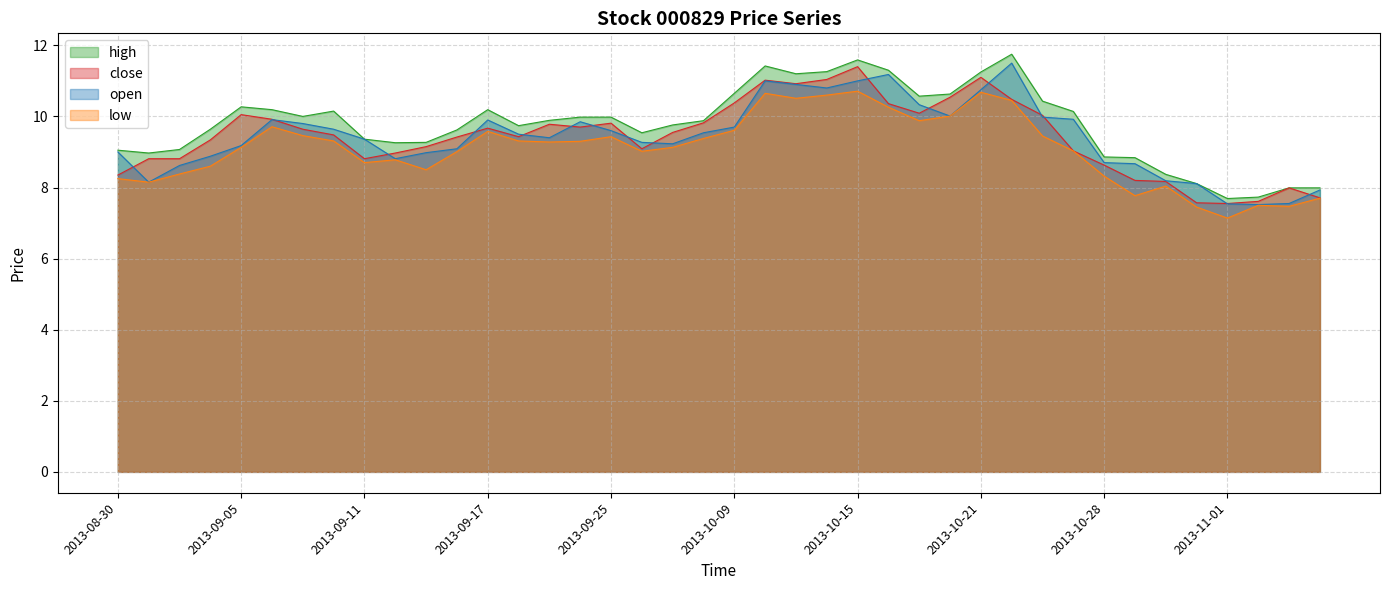

List the series in order of their peak value, lowest first.

low, close, open, high